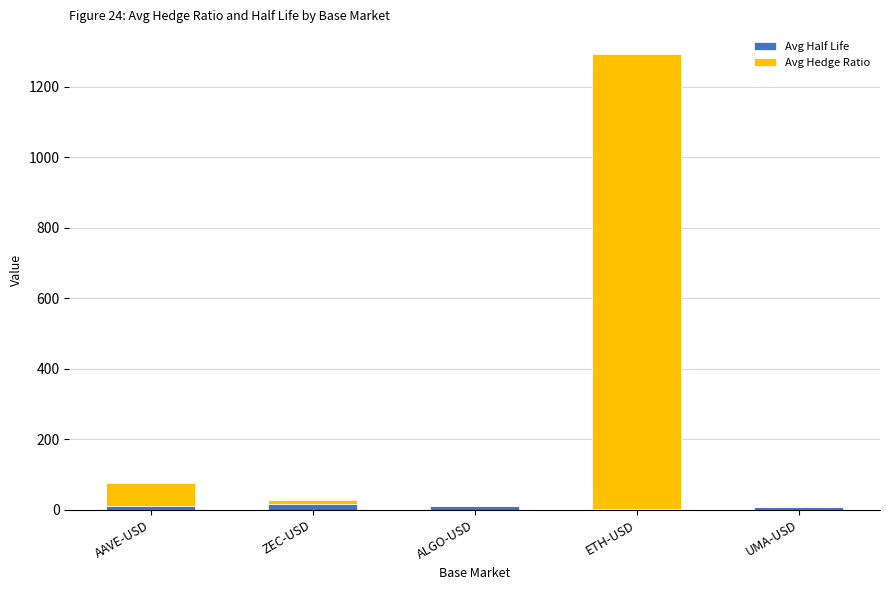

At which category is the sum across all series the highest?

ETH-USD